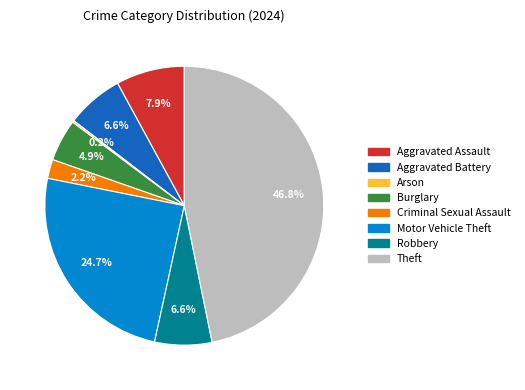

Is there a majority slice in this chart?

No